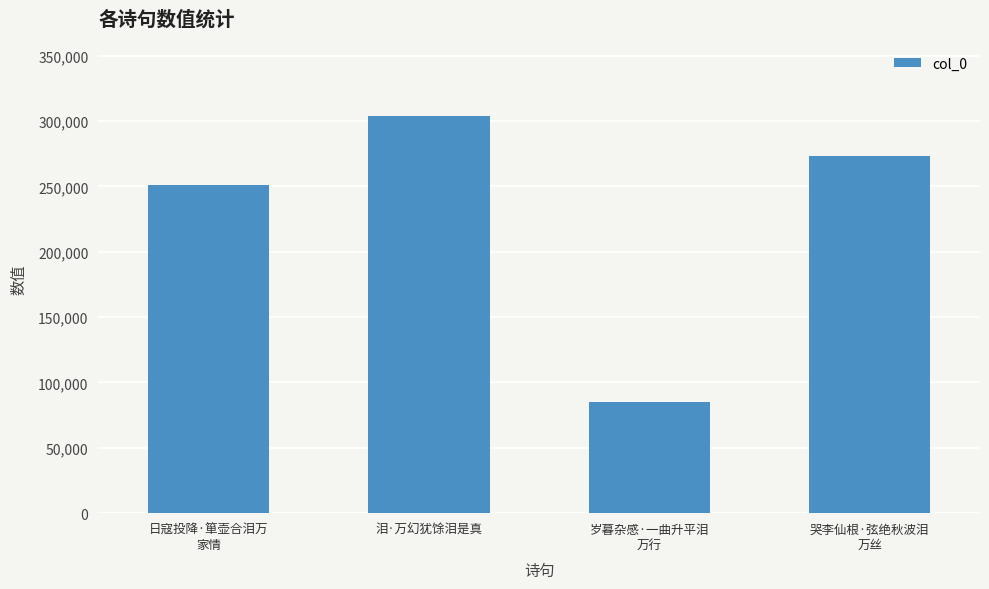

What is the difference between the values at 岁暮杂感·一曲升平泪
万行 and 哭李仙根·弦绝秋波泪
万丝?

188026